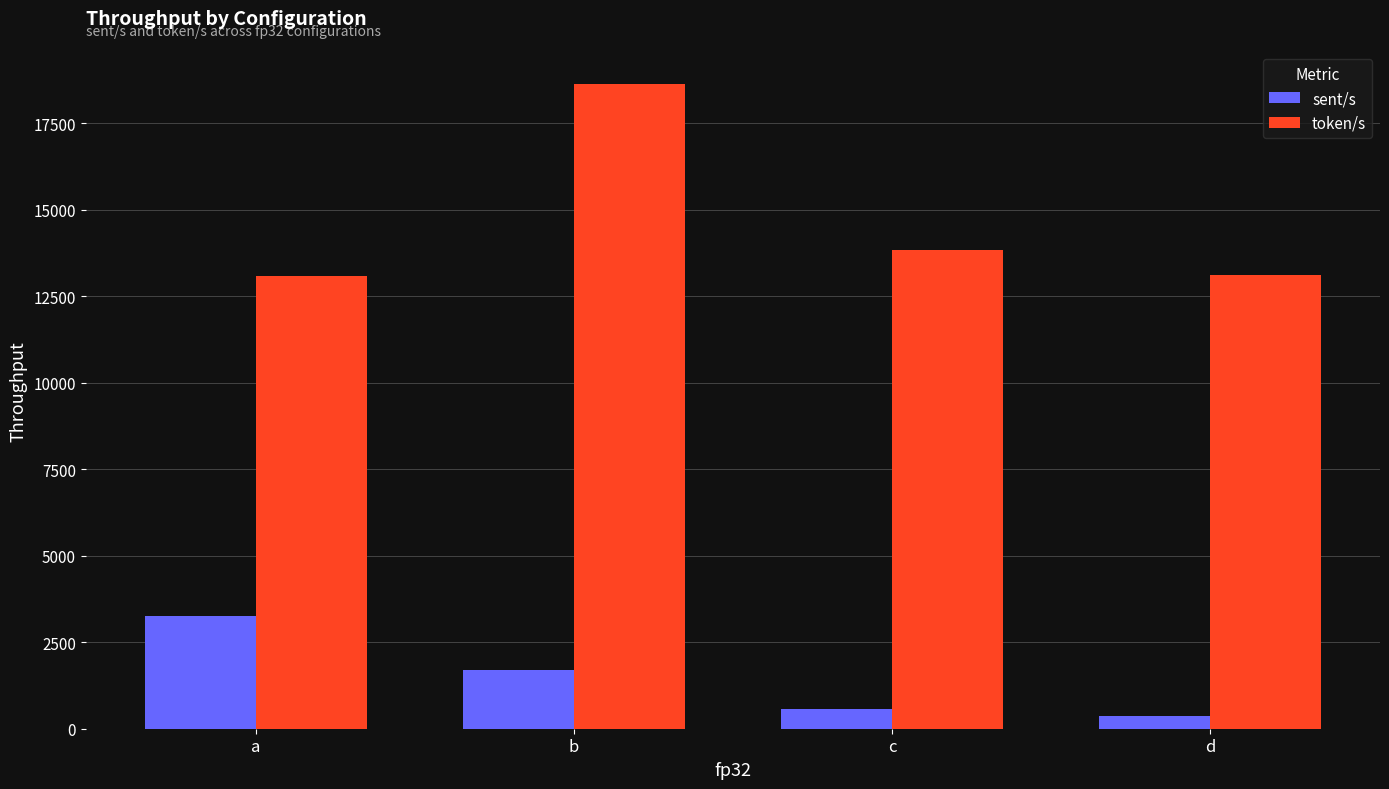

What is the minimum value for token/s?

13088.4